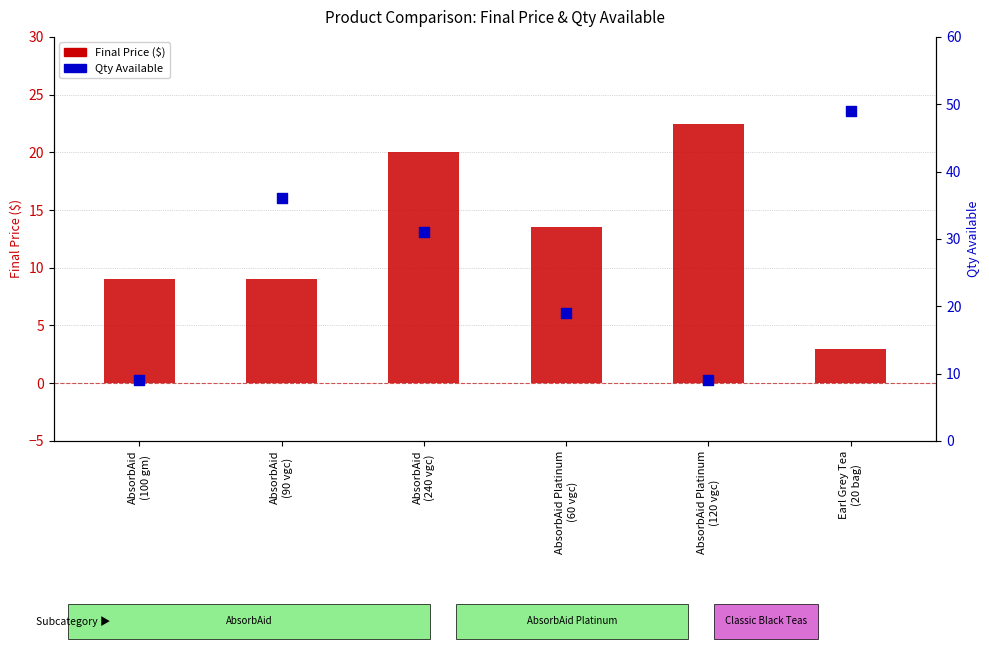

At how many categories does at least one series exceed 34?

2